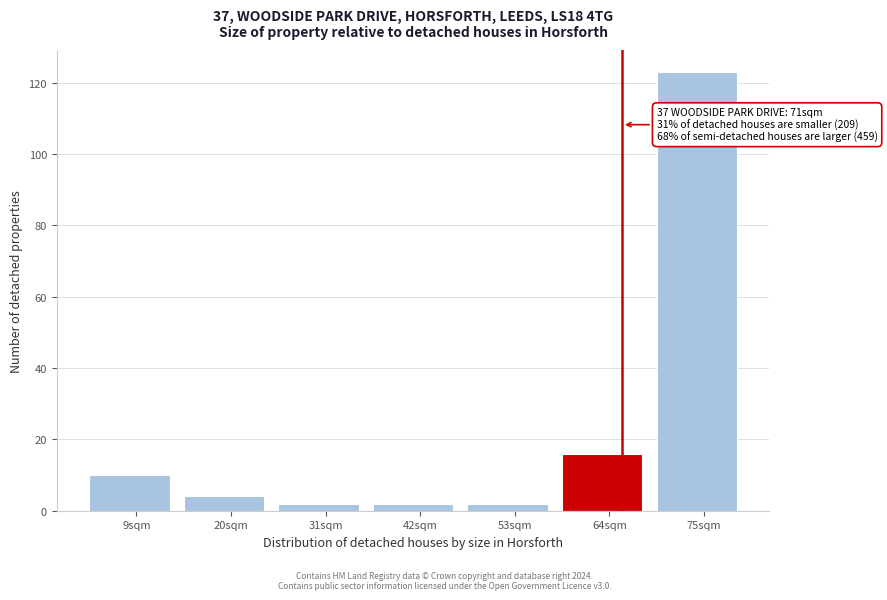

Reading left to right, what are all the values shown in this chart?

10	4	2	2	2	16	123